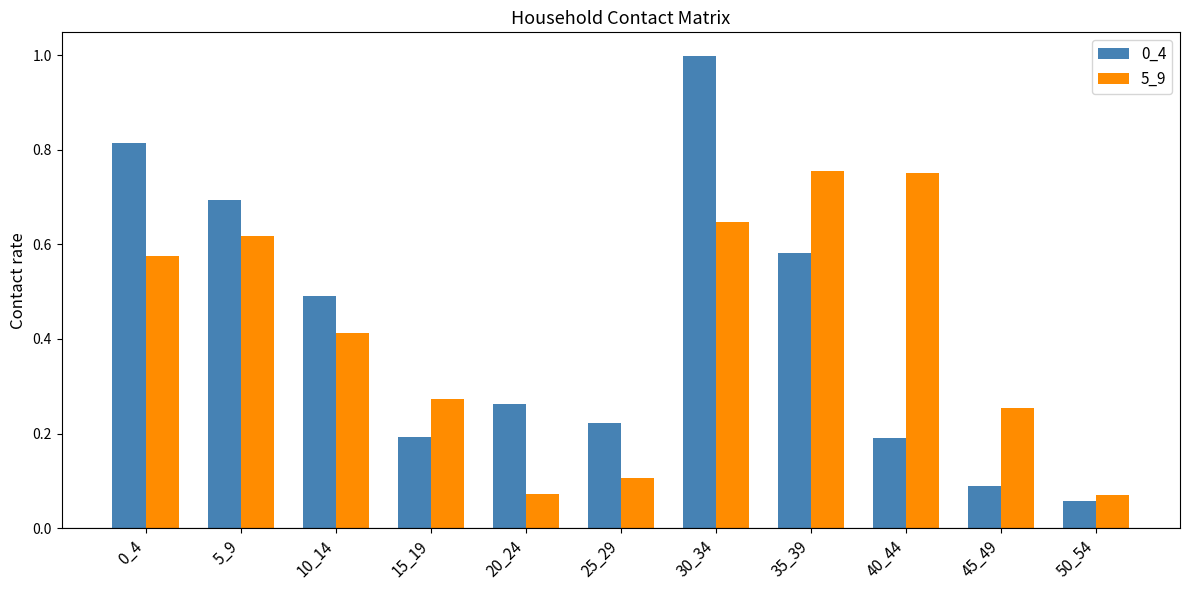

Which series changed the most between 5_9 and 45_49?

0_4